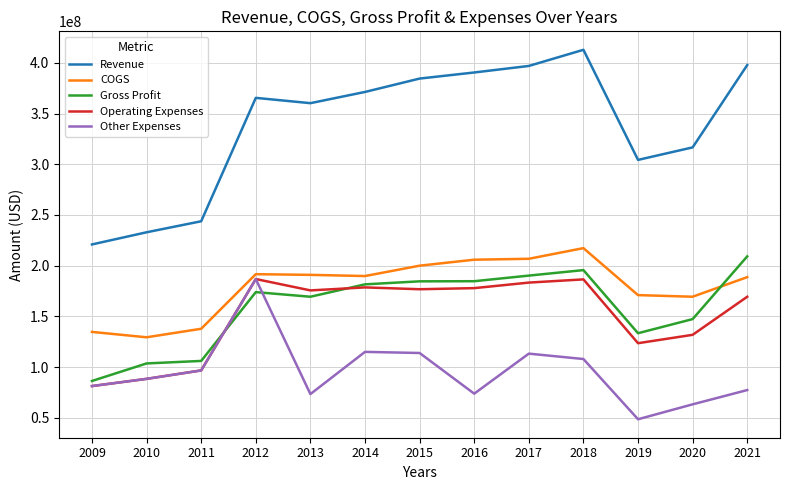

What is the highest value of the Gross Profit series?

209178000